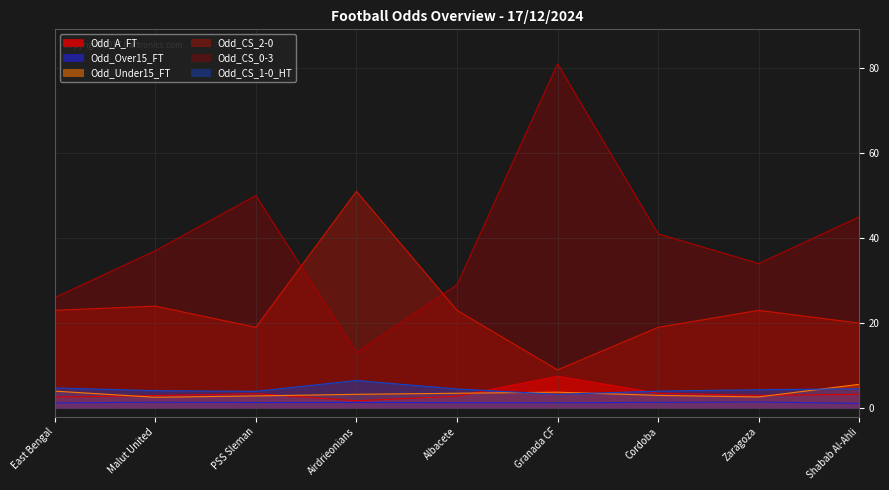

The value of Odd_Over15_FT at PSS Sleman is 1.3. True or false?

True